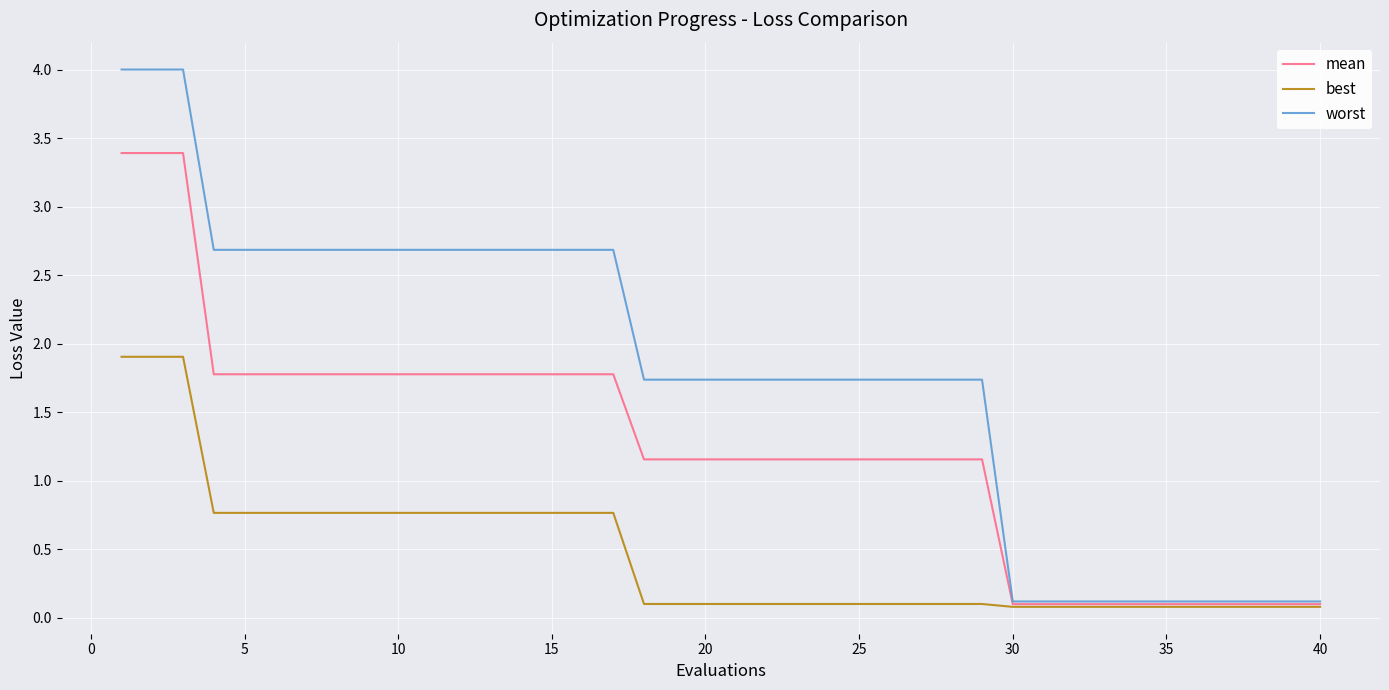

Rank the series by their average value, from lowest to highest.

best, mean, worst